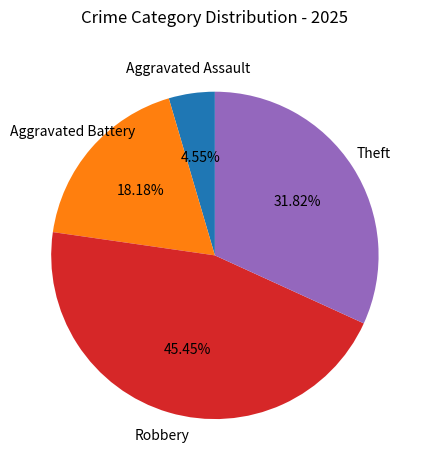

To the nearest percent, what percentage of the pie is Robbery?

45%